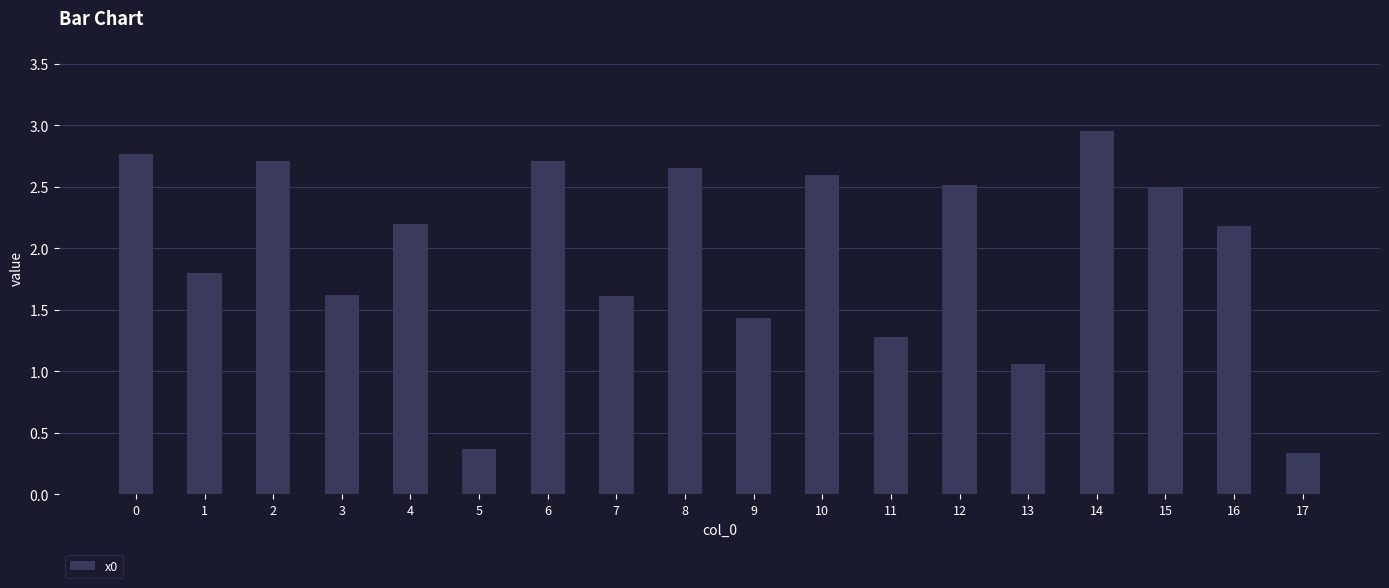

At which label is the value closest to 1?

13